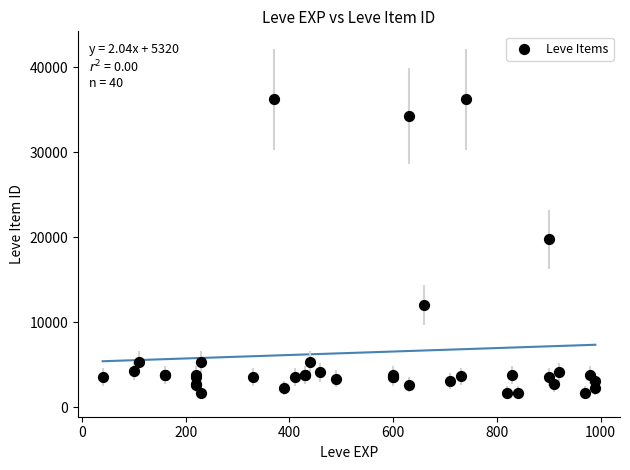

What Y value in the scatter plot is closest to 18967?

19744